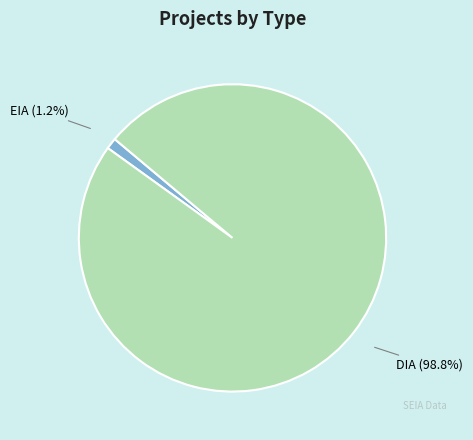

Is there any slice that represents more than half of the pie?

Yes